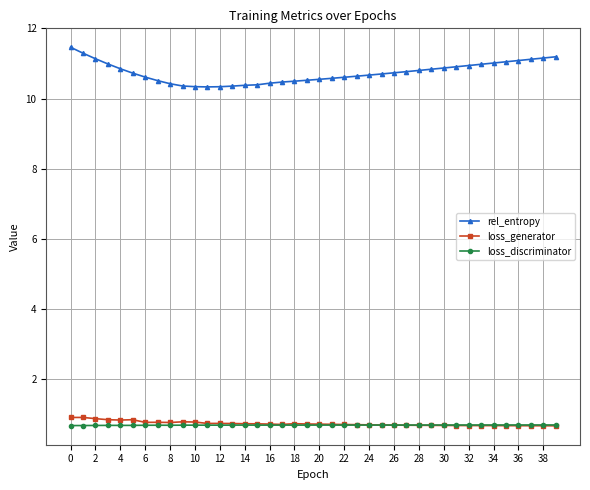

True or false: loss_generator has more than 0 interior local peaks.

True